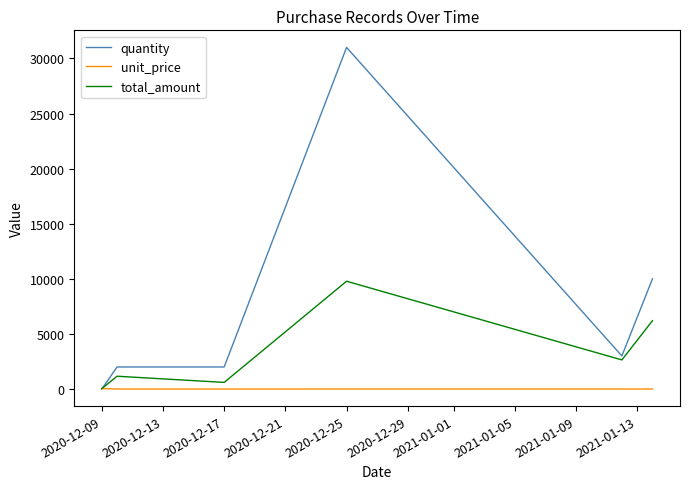

What is the highest value of the quantity series?

31000.0